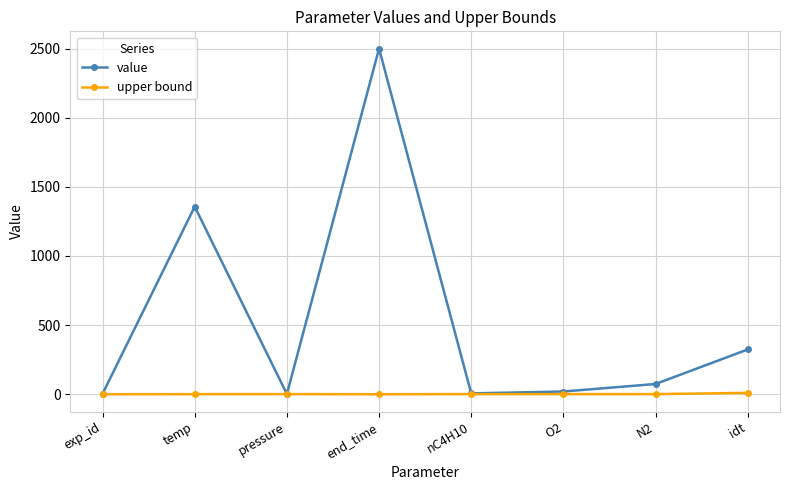

Where is the first local minimum for value?

pressure